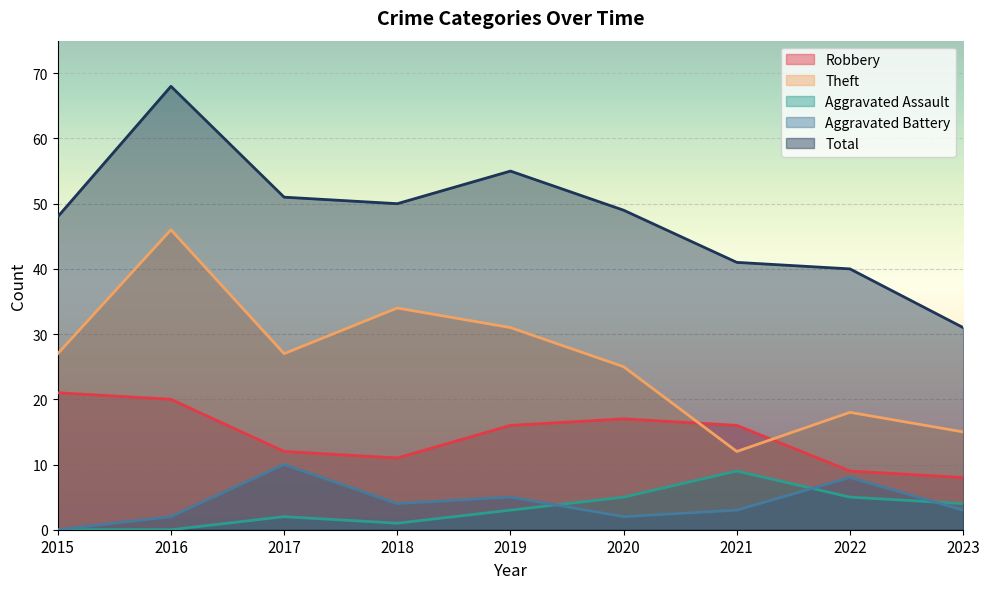

Where does the Aggravated Assault series first go above 3?

2020